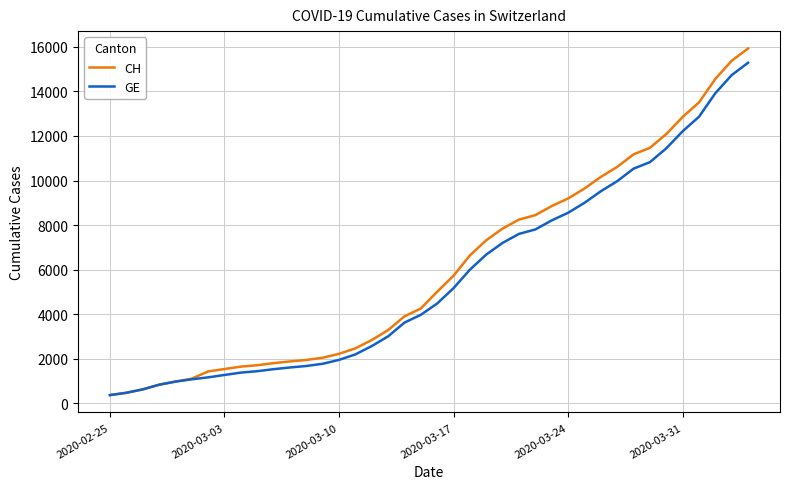

What is the smallest value displayed?

375